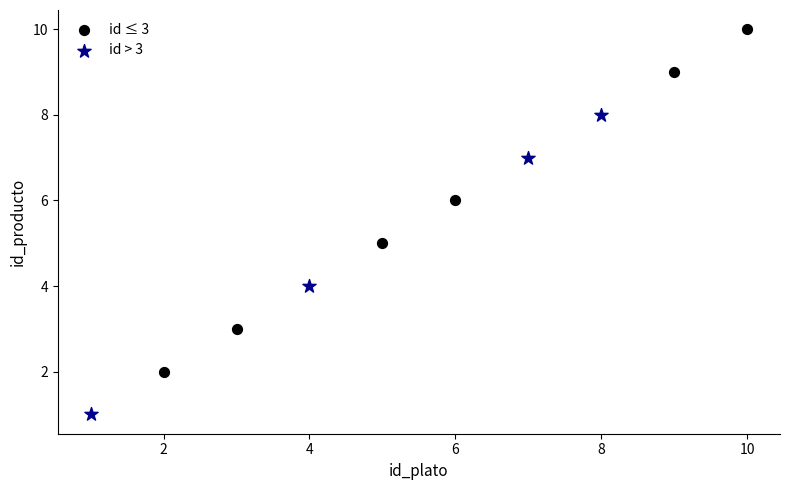

Which series reaches the minimum Y coordinate?

id > 3